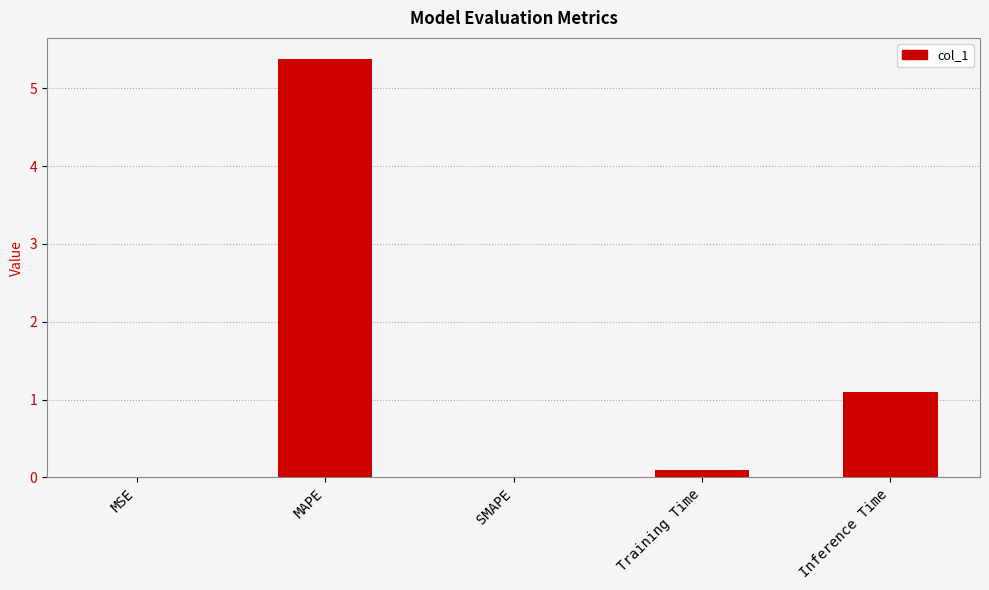

What is the change in value from Training Time to Inference Time?

+1.0